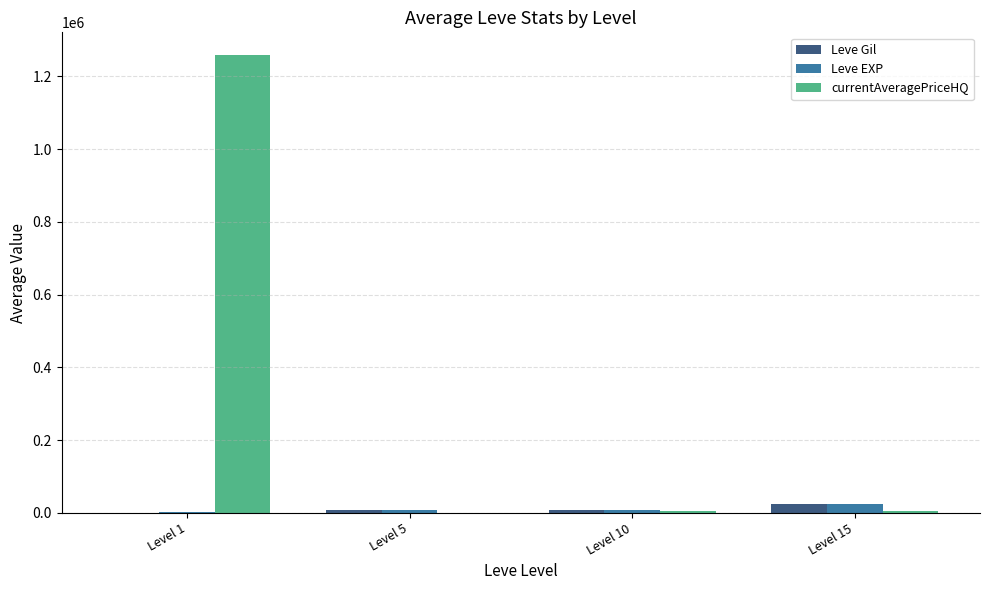

What is the sum of all Leve Gil values?

38941.7